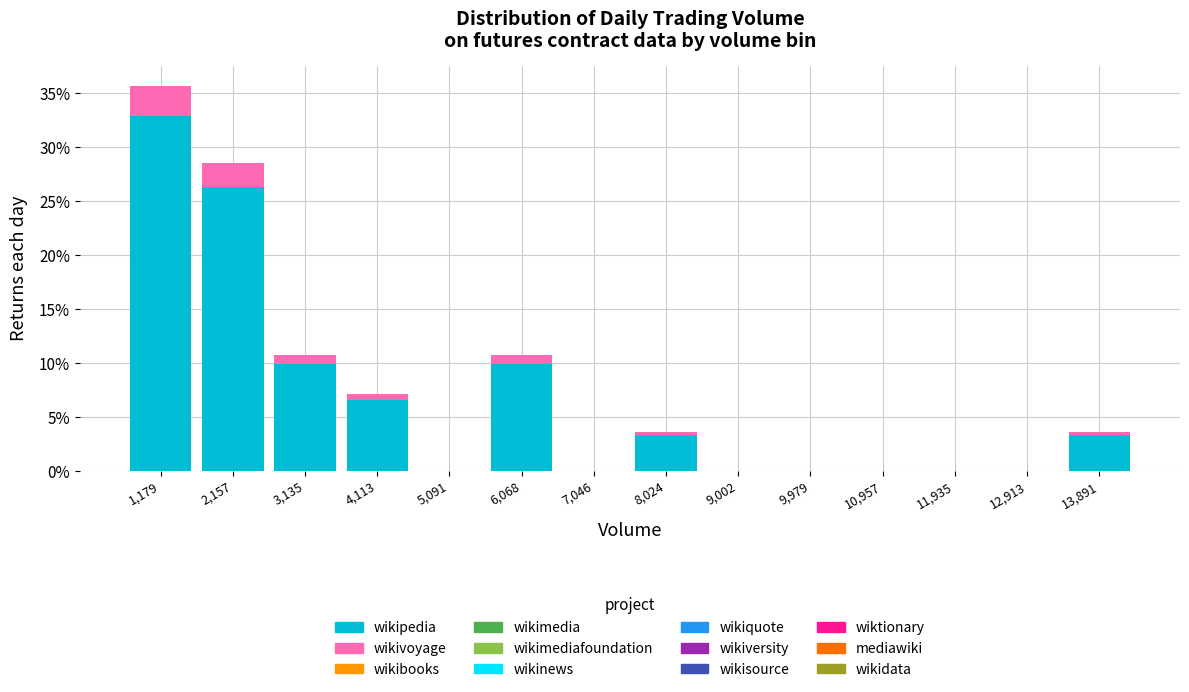

What is the total height of the stacked bar covering 5600 to 6600 on the x-axis? Neither the bar edges nor the heights are printed on the chart, so give them approximately, as read against the axes.

10.5